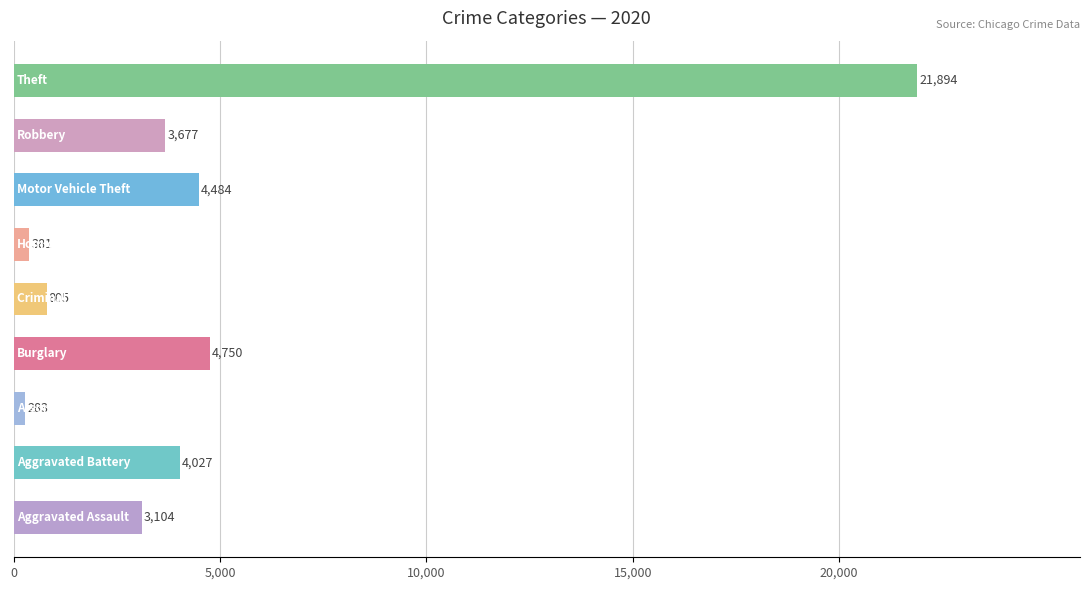

Reading bottom to top, list all the values displayed in this chart.

3104	4027	283	4750	805	381	4484	3677	21894